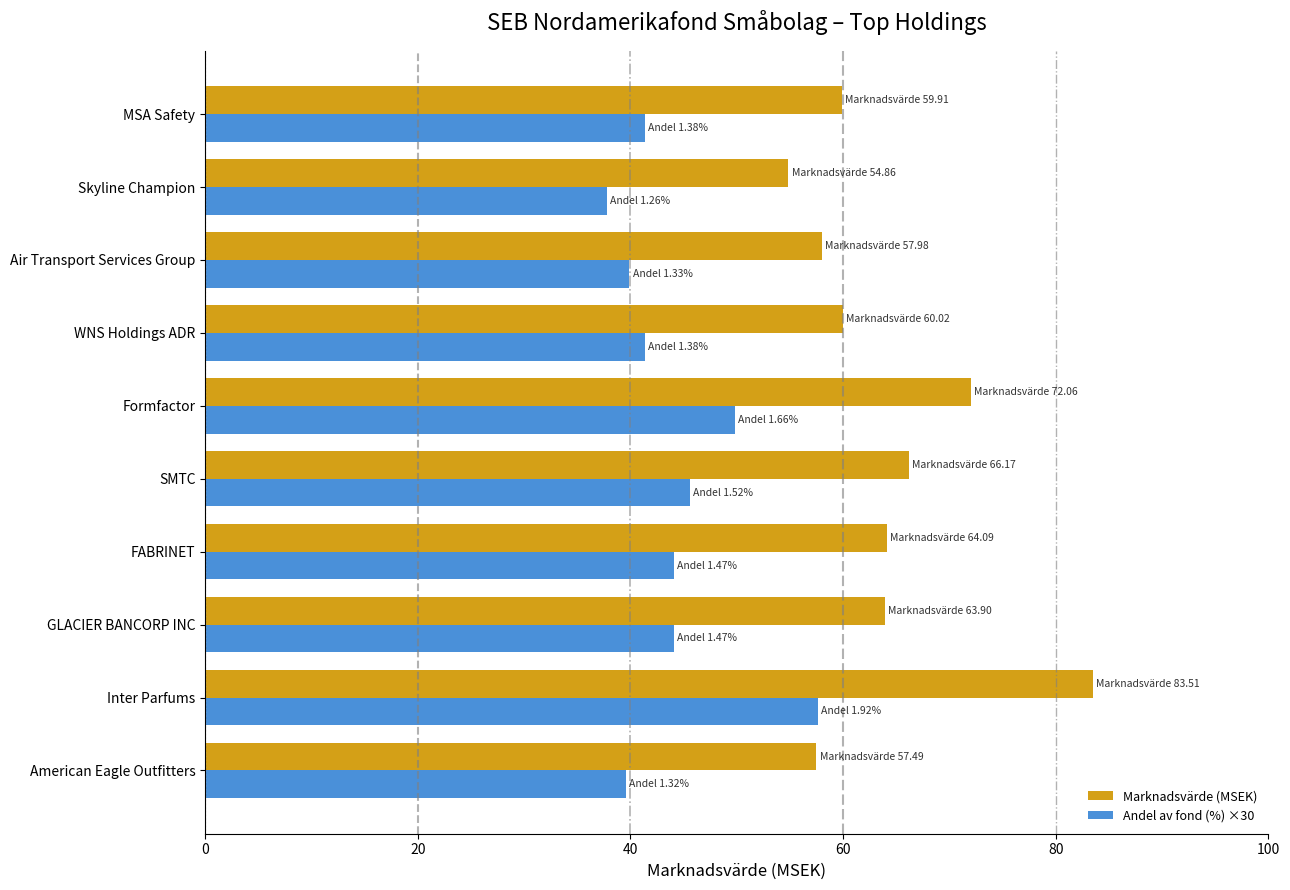

What is the difference between the maximum and minimum values in the Andel av fond (%) ×30 series?

19.8